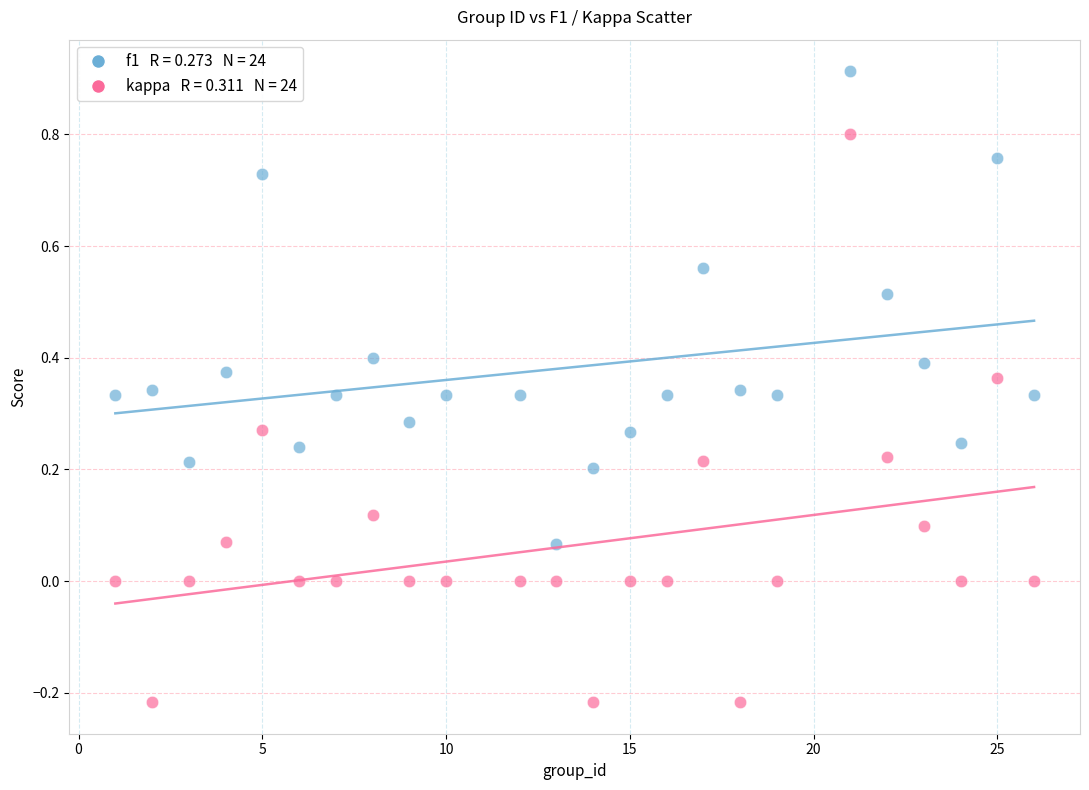

Across all data points, what is the range of Y values (max minus min)?

1.1